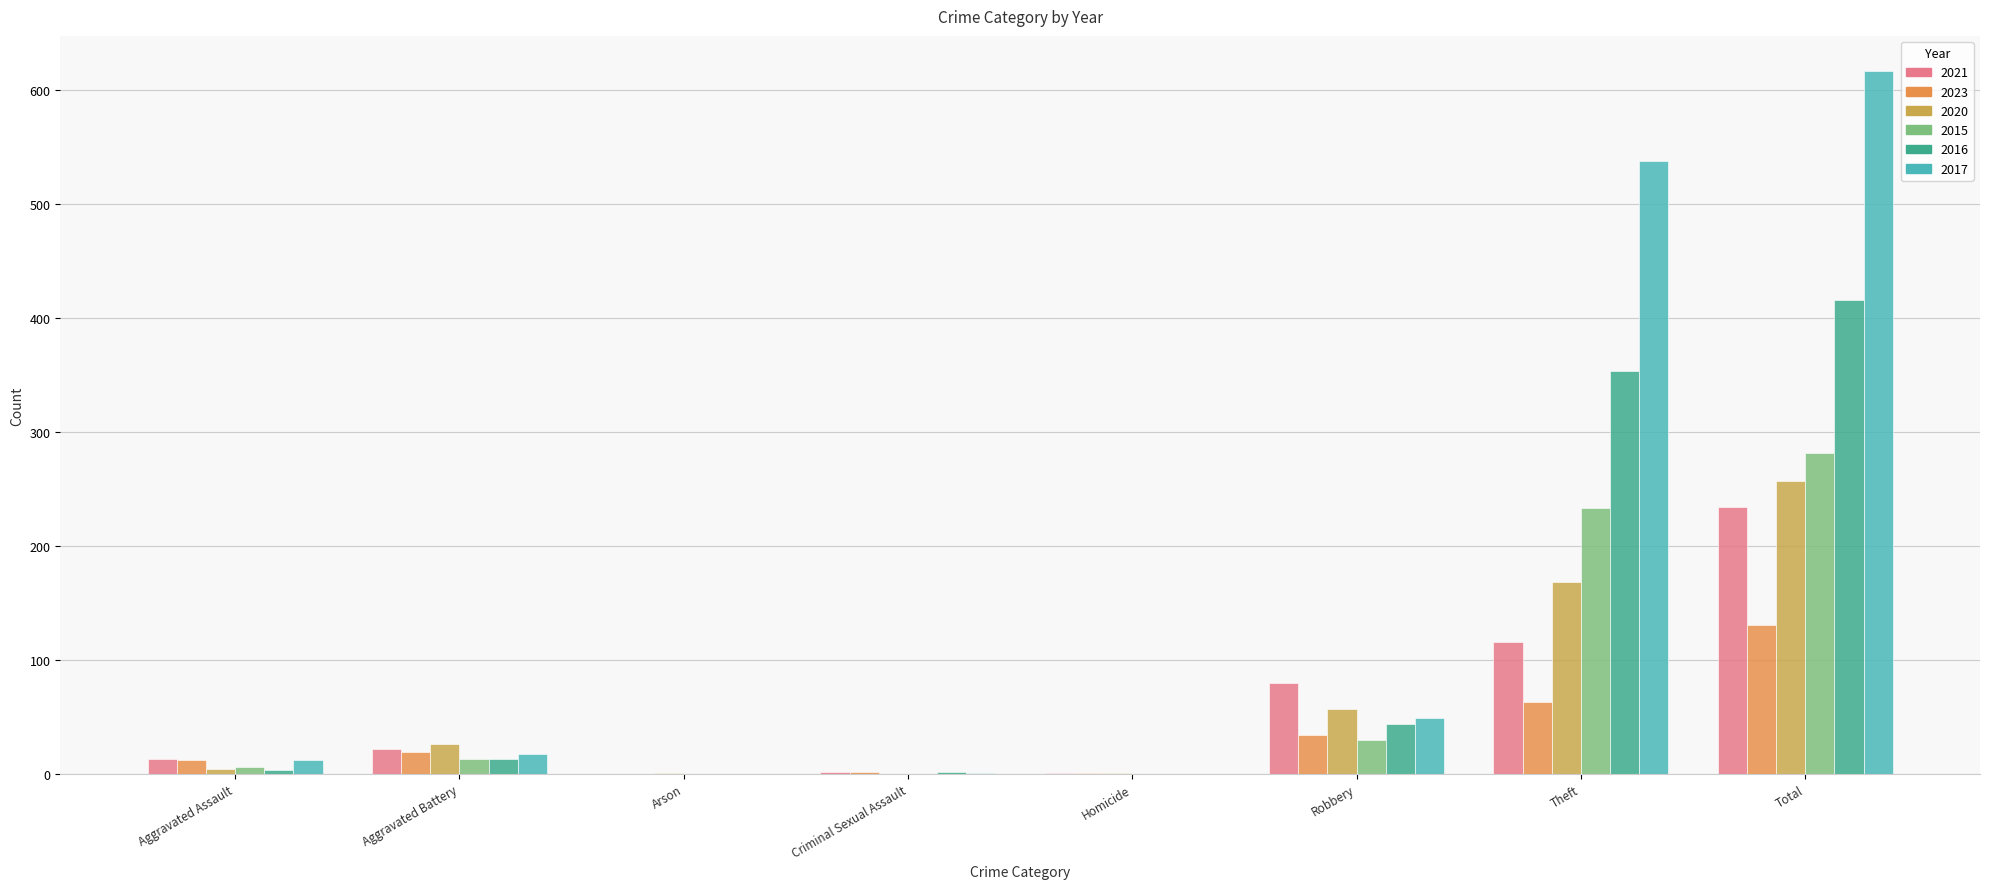

At which label does 2016 reach its peak?

Total